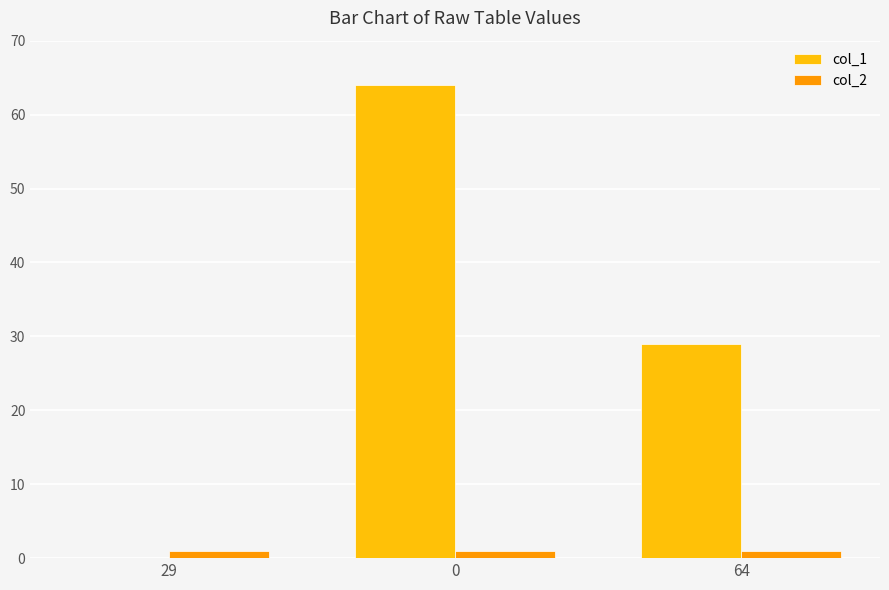

What is the approximate value of col_1 at 64, to the nearest 5?

30